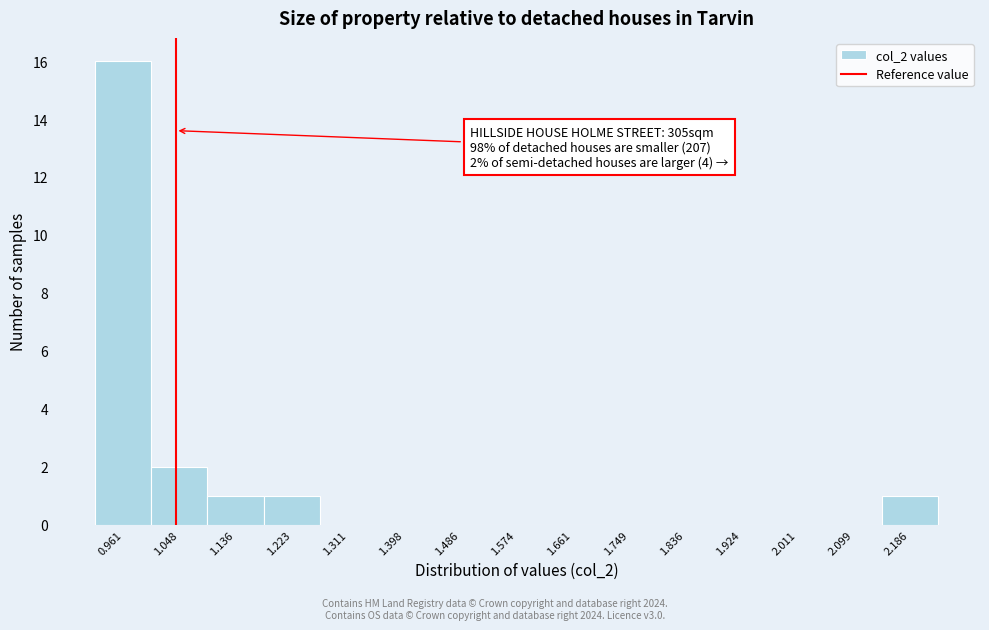

Reading right to left, transcribe all the data shown in this chart.

2.186=1	2.099=0	2.011=0	1.924=0	1.836=0	1.749=0	1.661=0	1.574=0	1.486=0	1.398=0	1.311=0	1.223=1	1.136=1	1.048=2	0.961=16